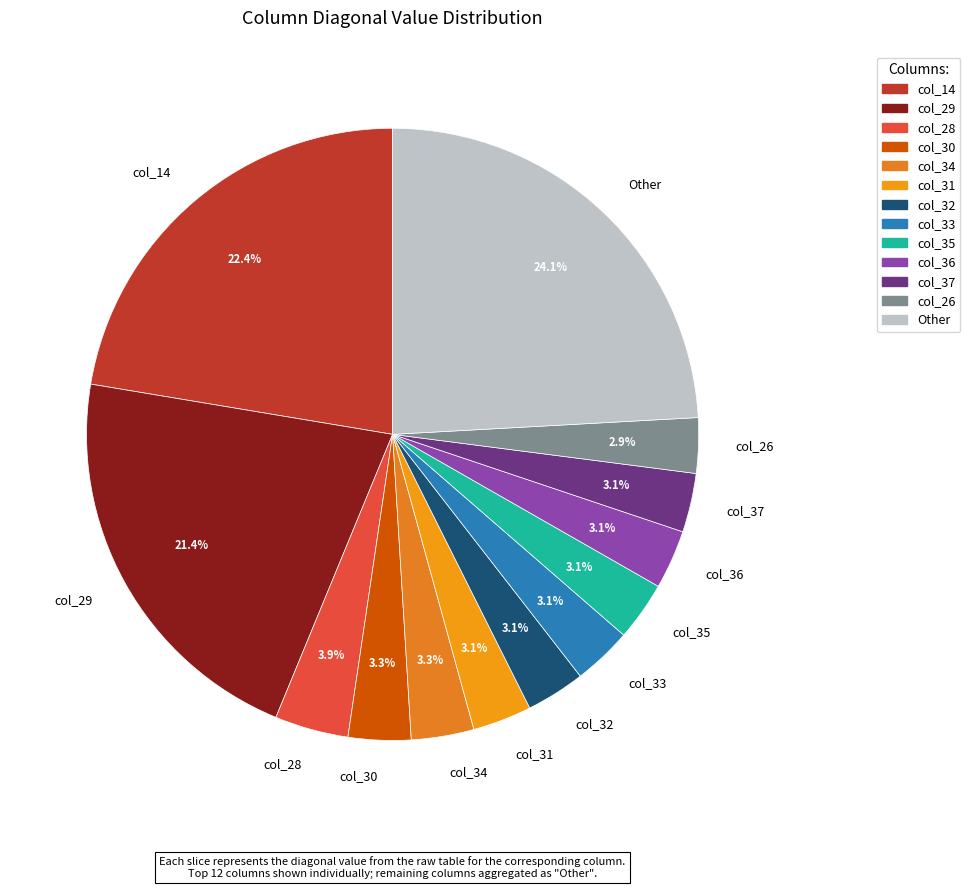

To the nearest percent, what is the difference between the largest and smallest slice percentages?

21%